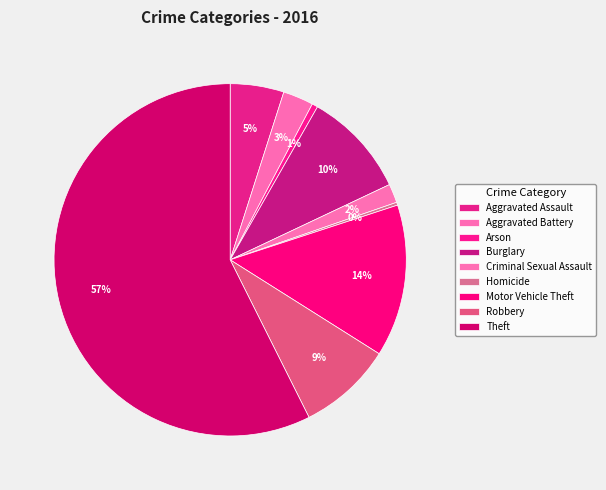

True or false: 3% accounts for 3% of the total.

True